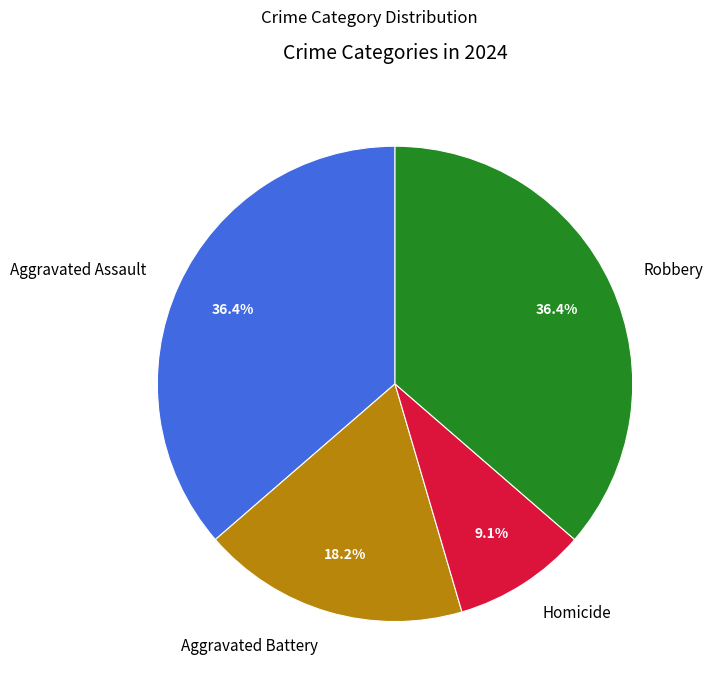

What is the ratio of the value at Aggravated Battery to the value at Robbery?

0.5